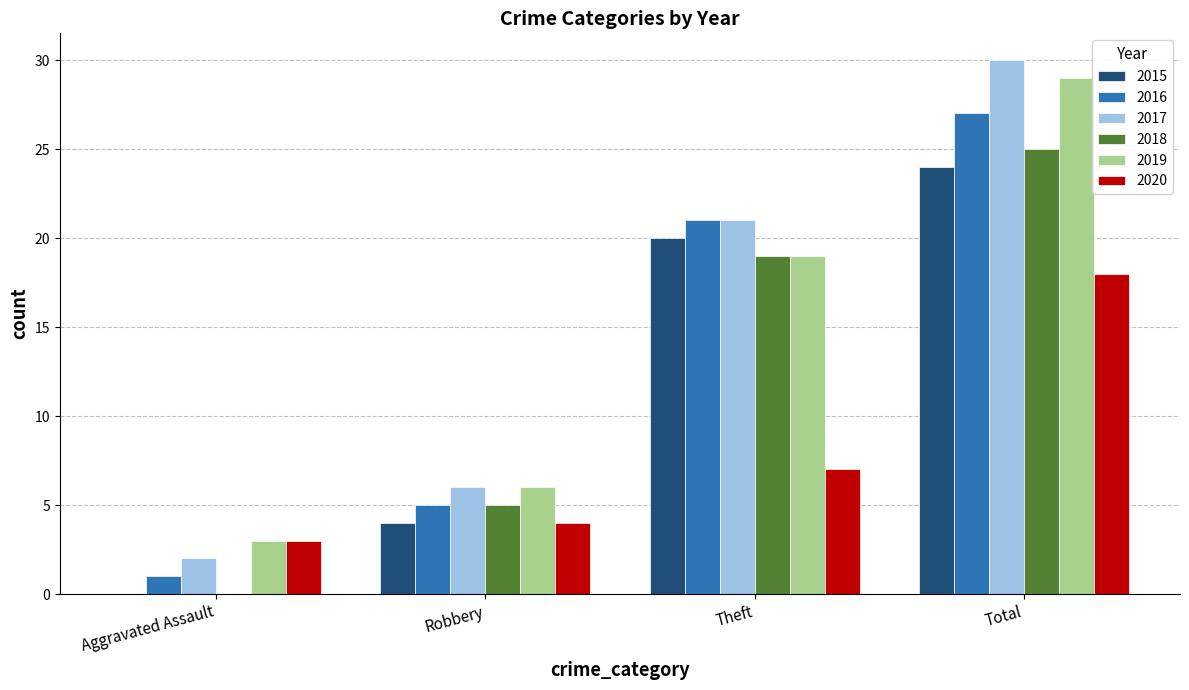

Which series has the widest spread of values?

2017